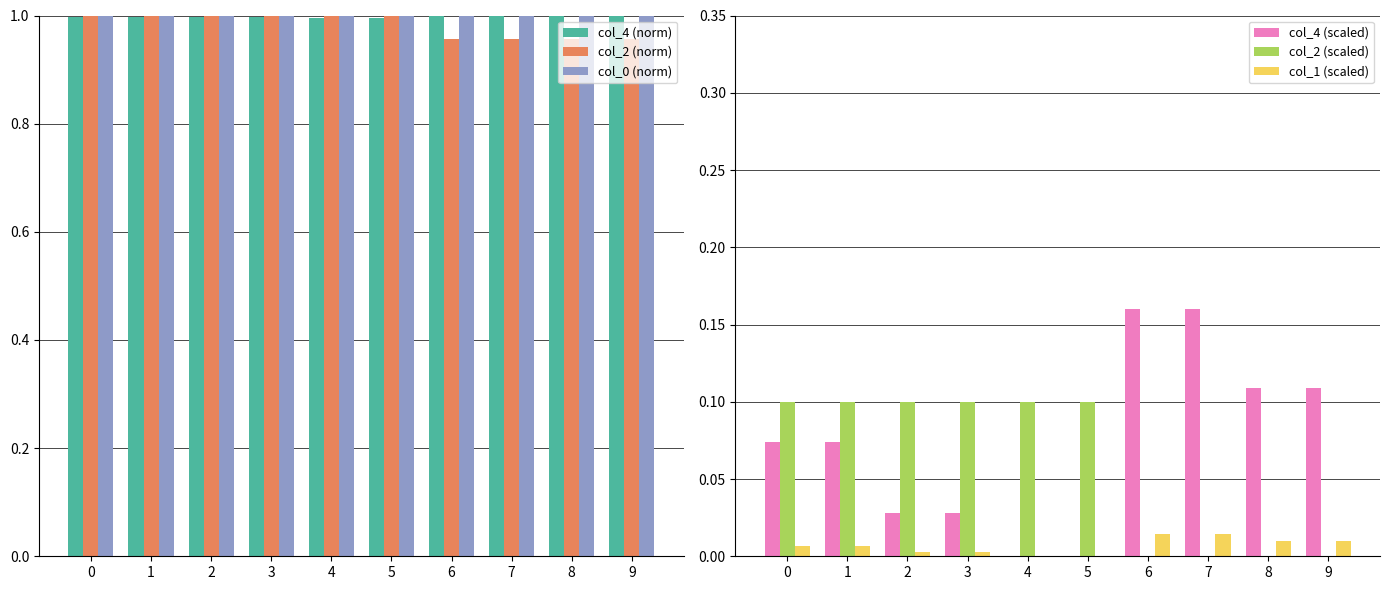

Rank the series by their maximum value, from highest to lowest.

col_4 (norm), col_2 (norm), col_0 (norm), col_4 (scaled), col_2 (scaled), col_1 (scaled)